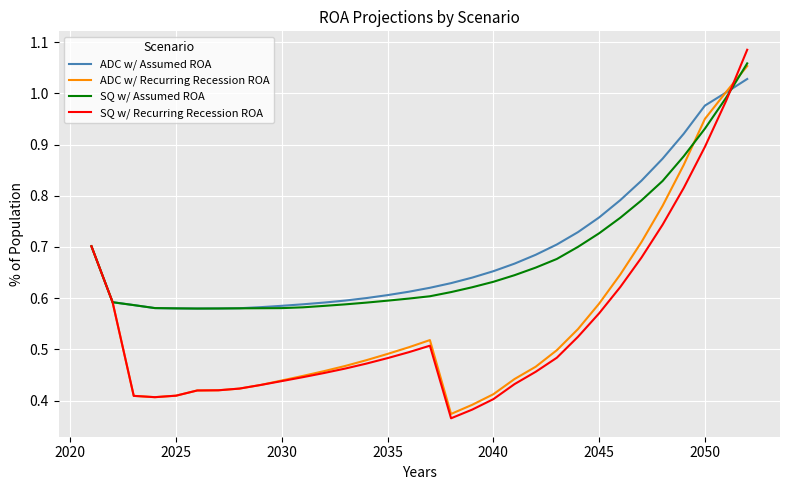

Which series has the widest spread of values?

SQ w/ Recurring Recession ROA